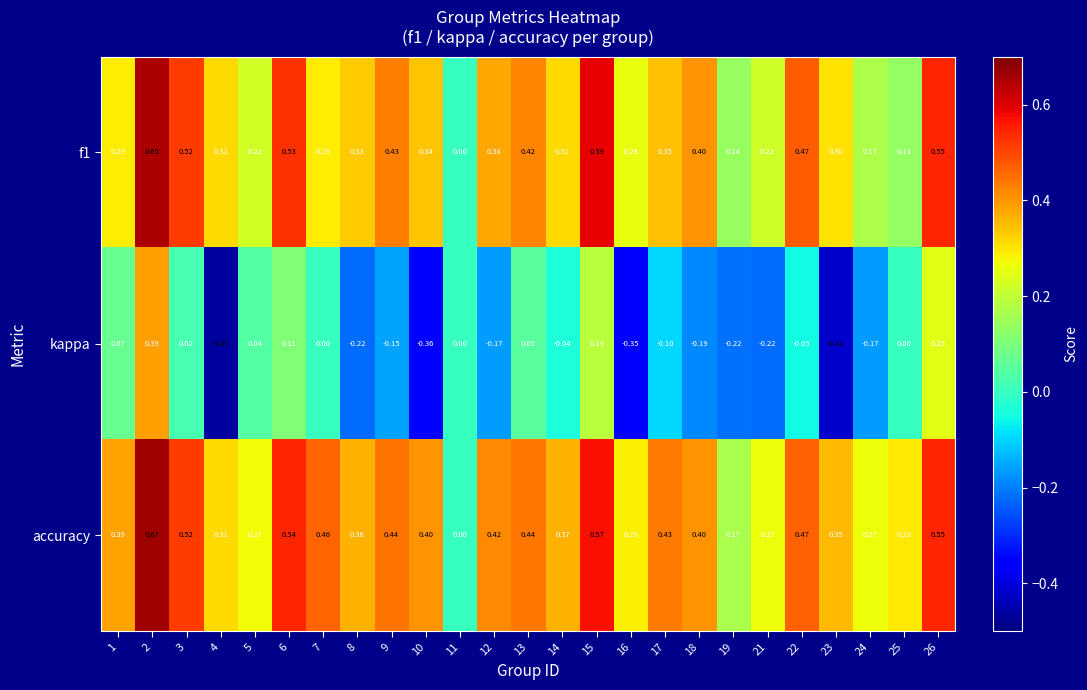

List the series in order of their peak value, lowest first.

kappa, f1, accuracy